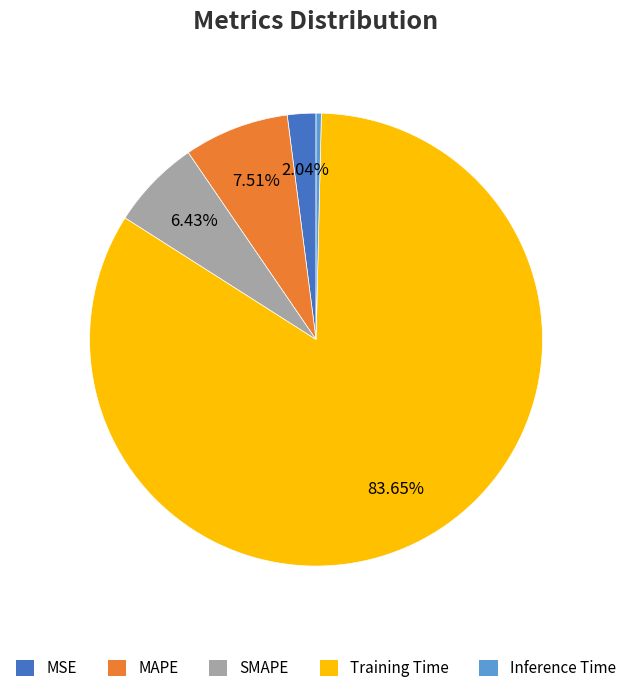

Rank the categories by value from highest to lowest.

Training Time, MAPE, SMAPE, MSE, Inference Time